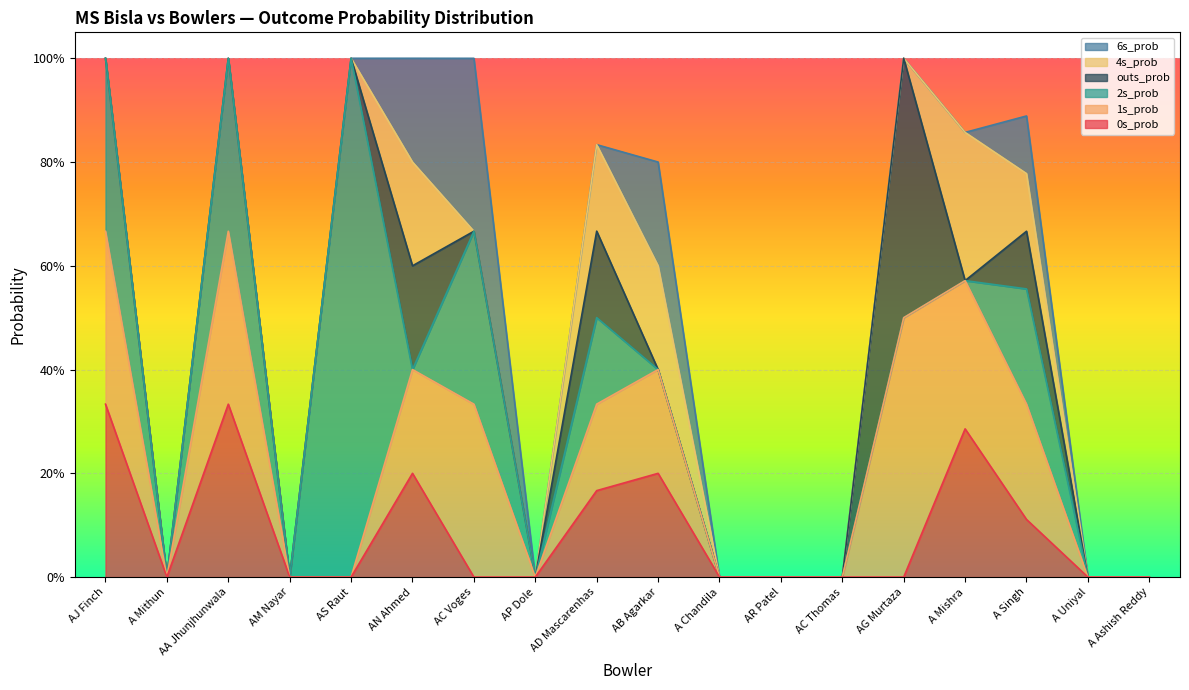

Count the 2s_prob values in the range 0 to 1.

18